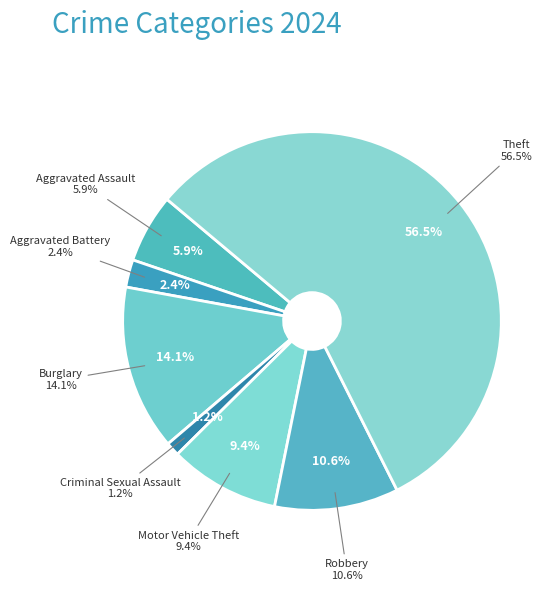

The Theft slice represents 56% of the pie. True or false?

True